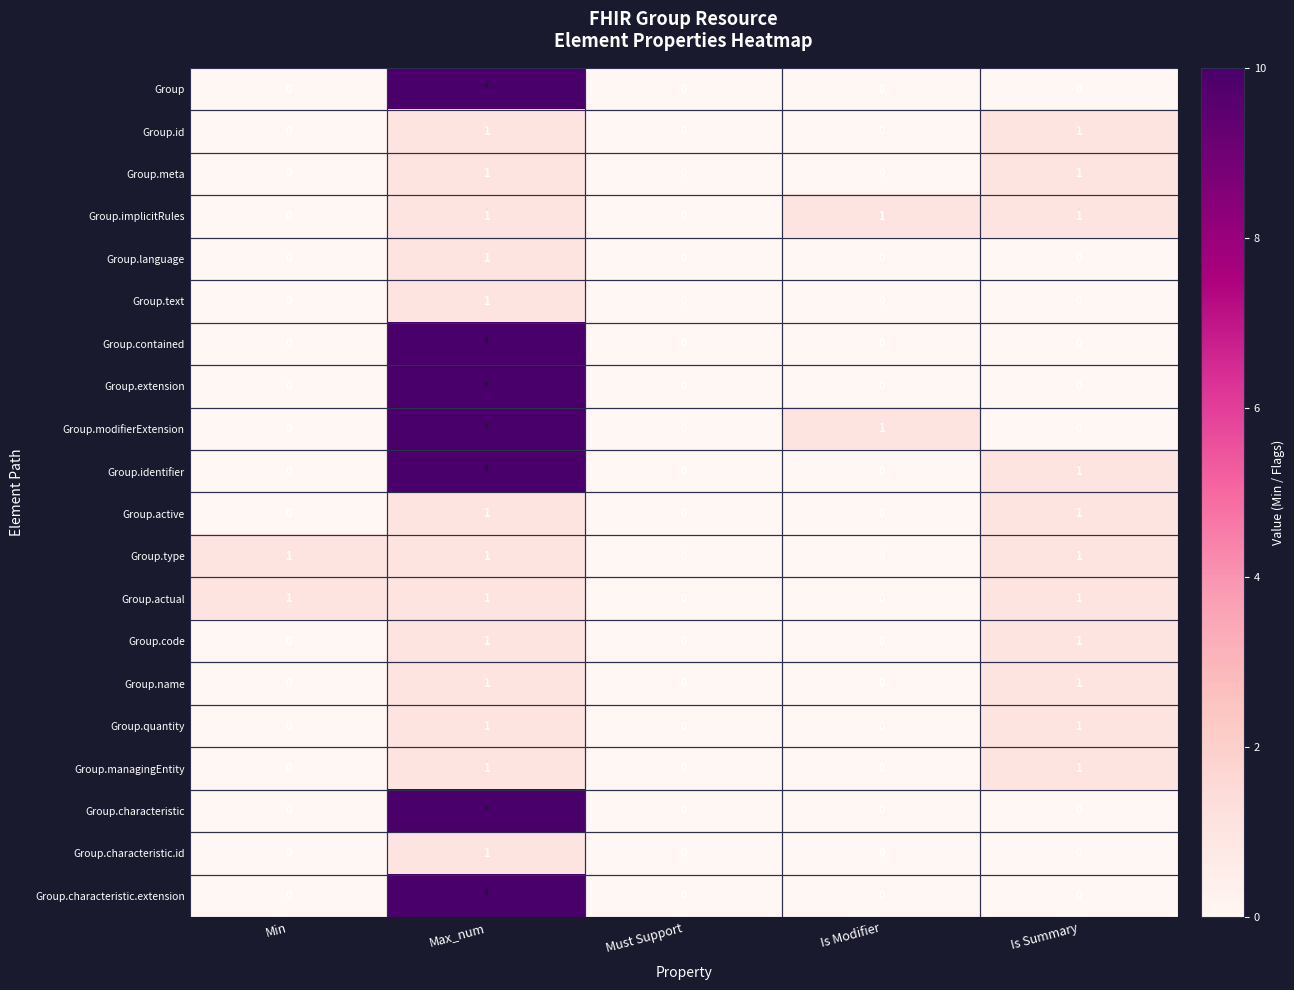

How many data points does each series have?

5